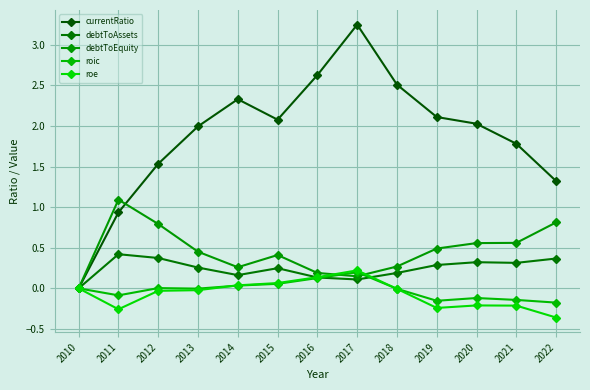

At which category does the chart reach its peak across all series?

2017